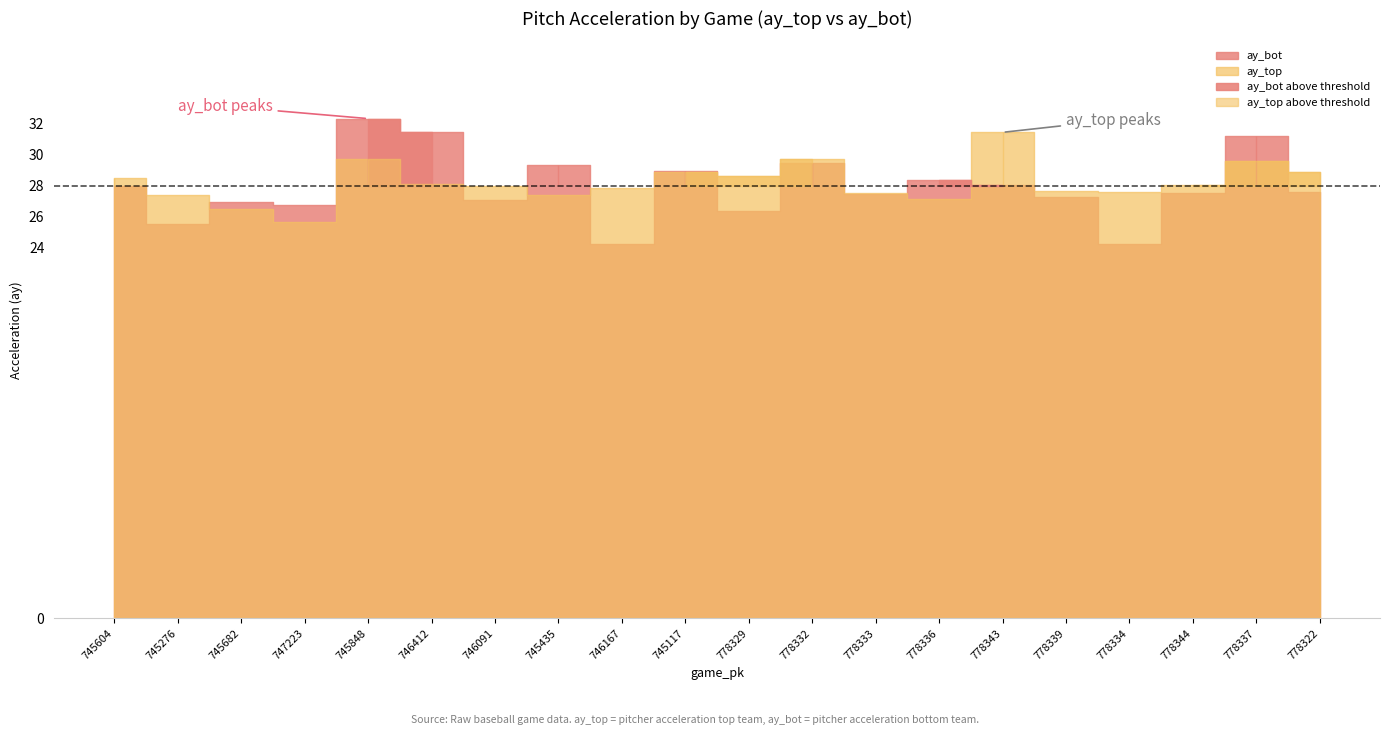

Which series ends up on top after the final intersection of ay_bot and ay_top?

ay_top